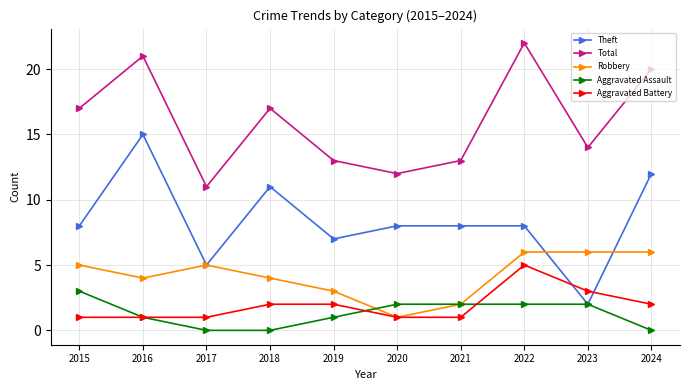

Rank the series by their maximum value, from highest to lowest.

Total, Theft, Robbery, Aggravated Battery, Aggravated Assault